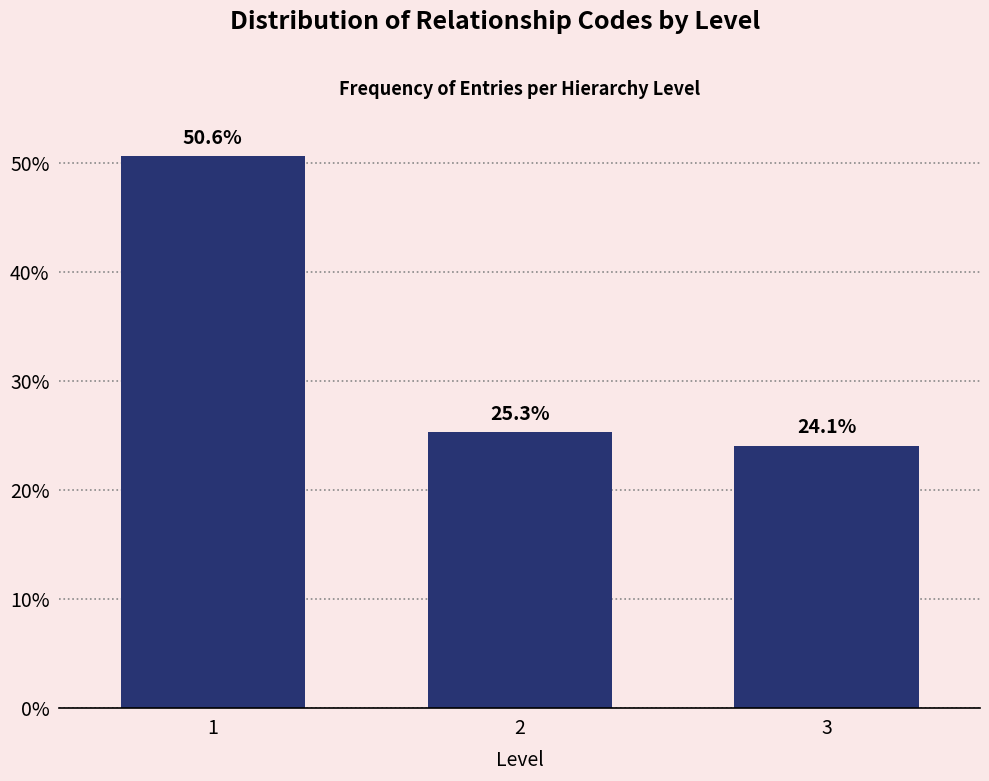

Reading left to right, transcribe all the data shown in this chart.

50.6	25.3	24.1